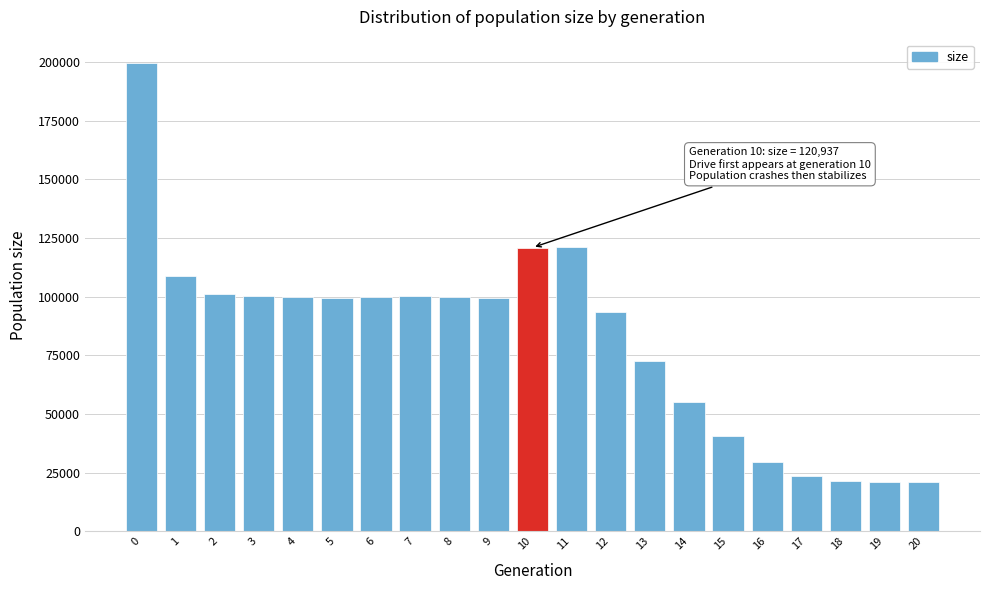

What is the value of the 12th bar from the left?

121014